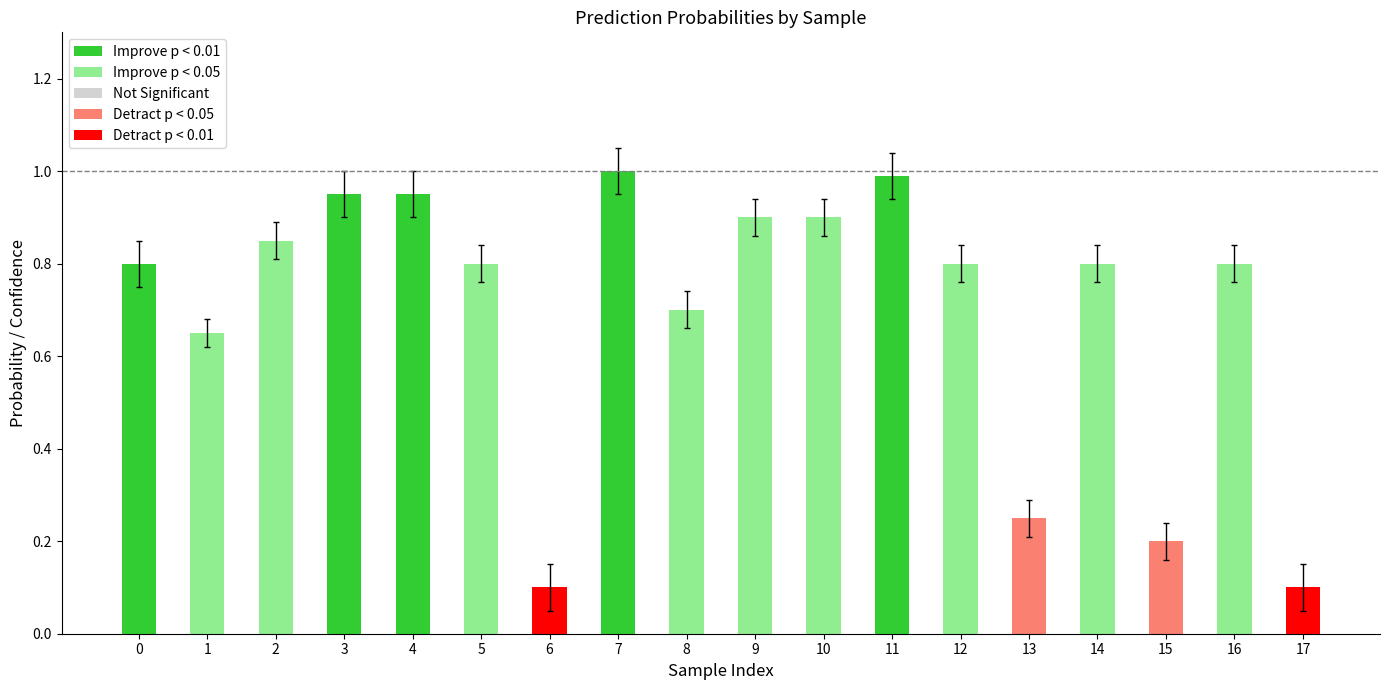

Which series has the widest spread of values?

1